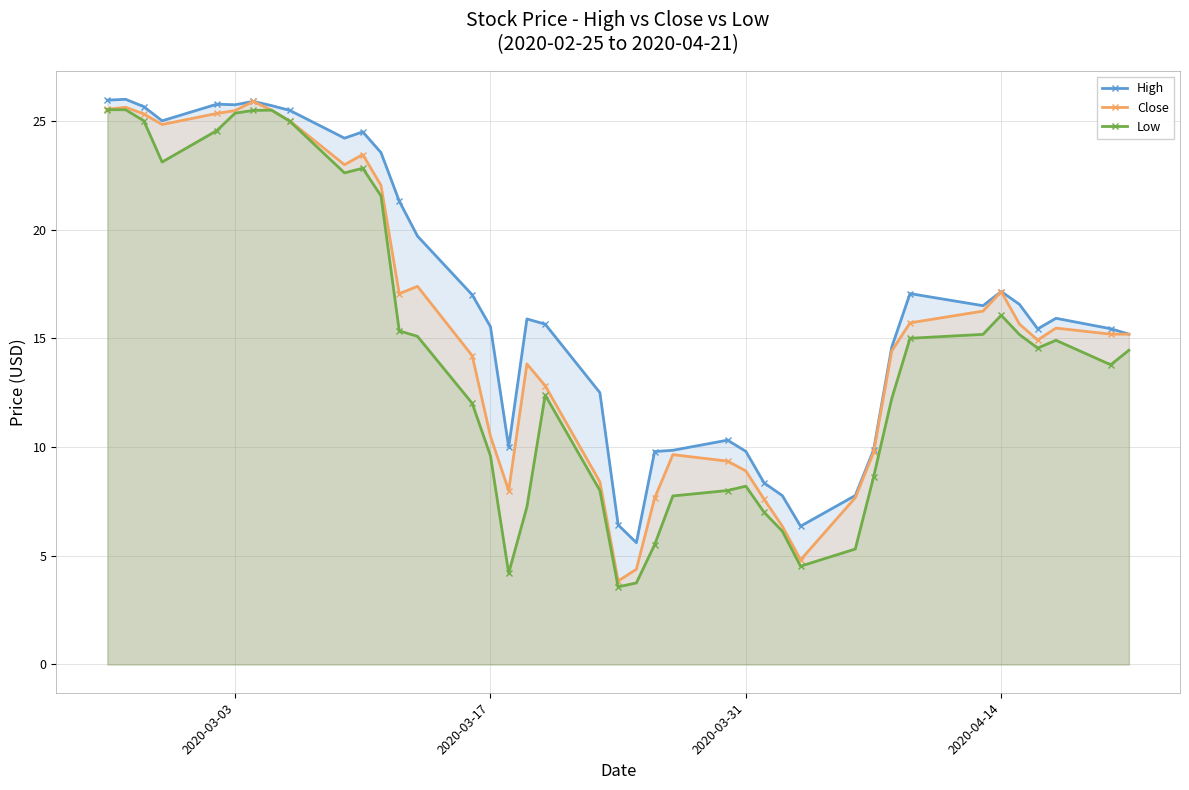

List the series in order of their overall mean, highest first.

High, Close, Low